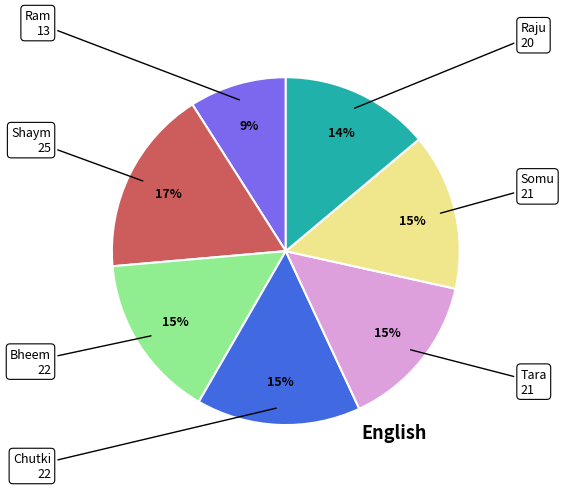

Does any single category account for the majority?

No